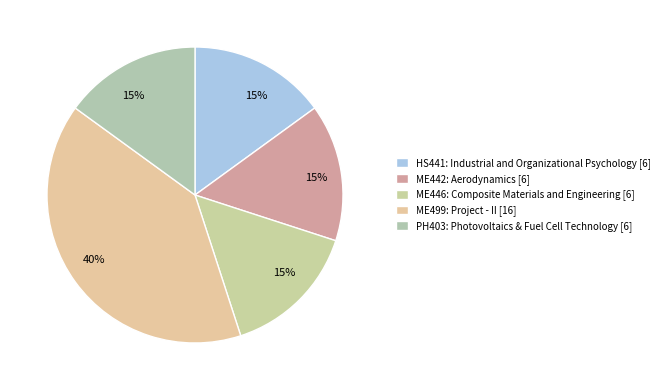

Which category has the smallest portion of the pie?

HS441